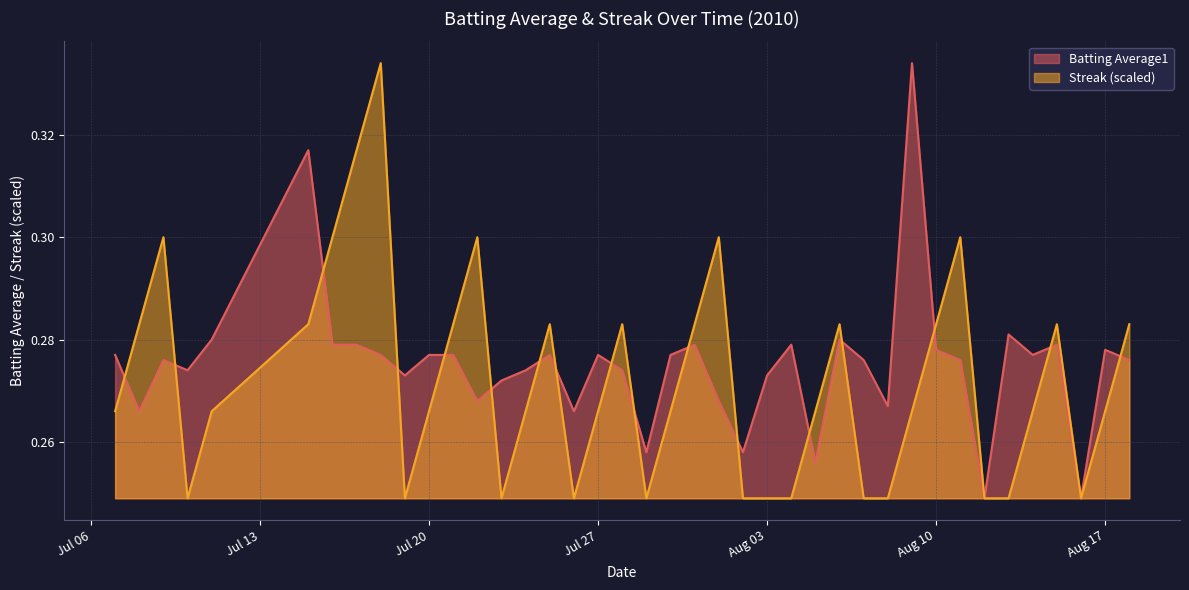

What is the value of the Batting Average1 point at the 15th from the left?

0.3